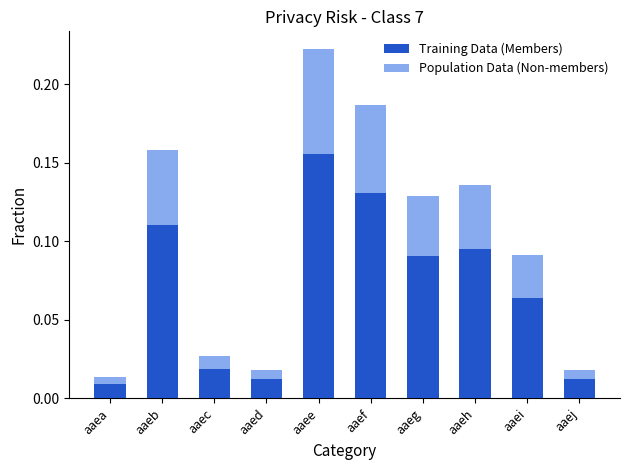

How many categories are shown in the chart?

10